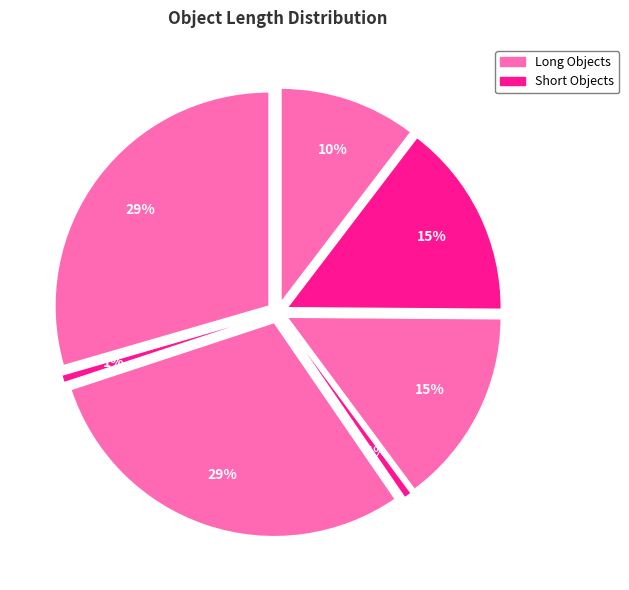

To the nearest percent, what is the average slice percentage?

14%